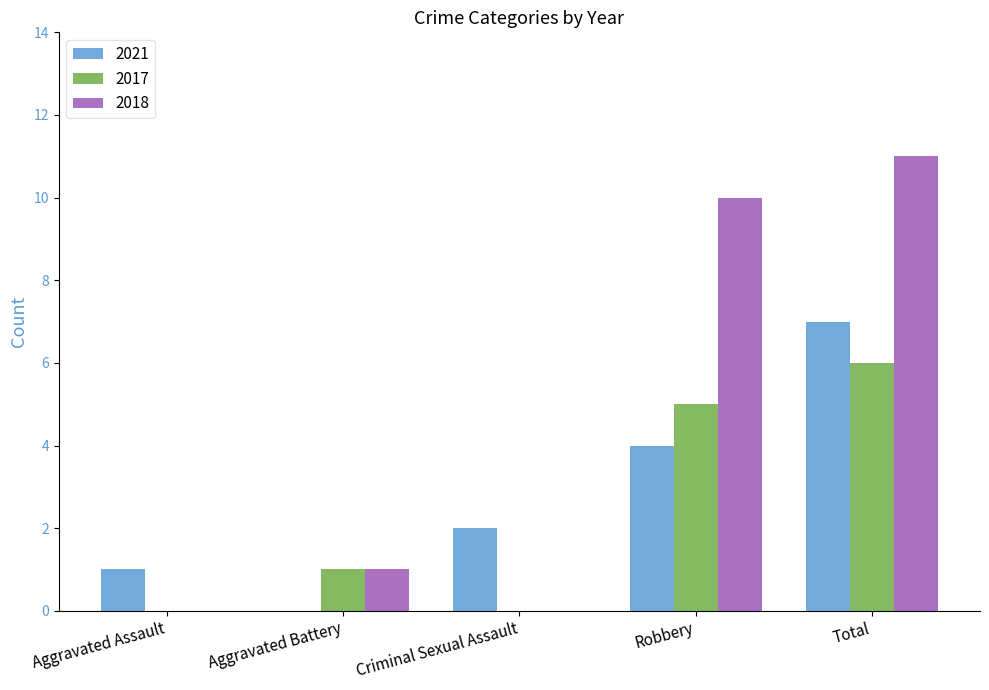

How many positive values does the 2021 series have?

4